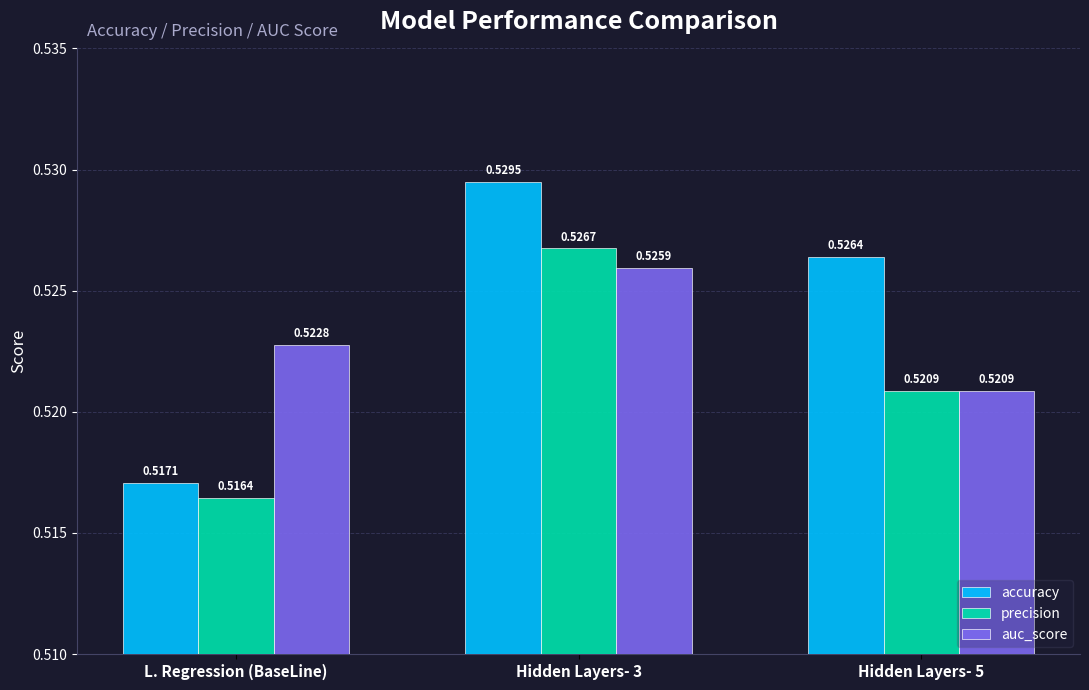

Which label corresponds to the largest value in the chart?

Hidden Layers- 3